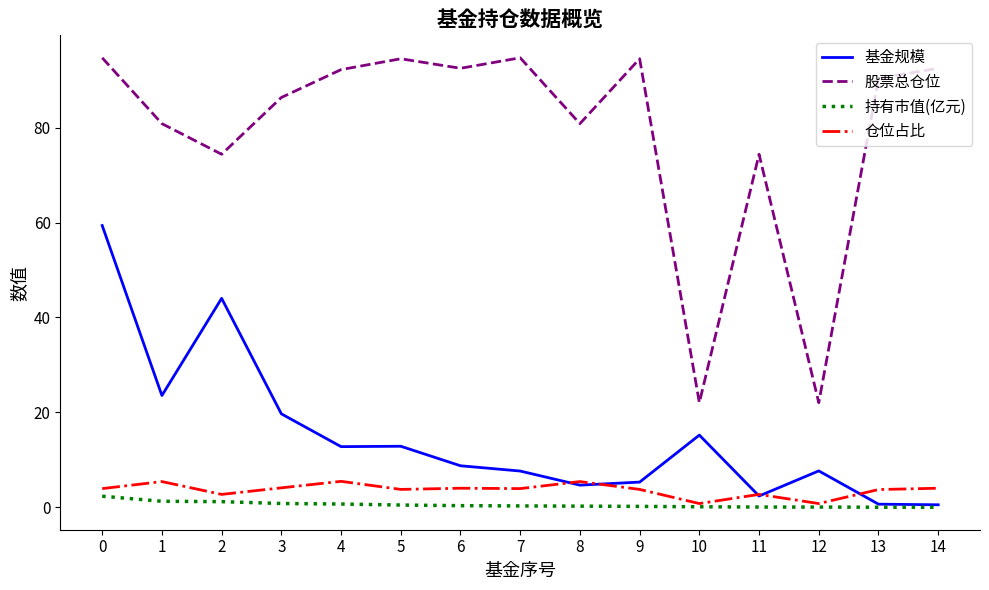

How many categories are shown in the chart?

15